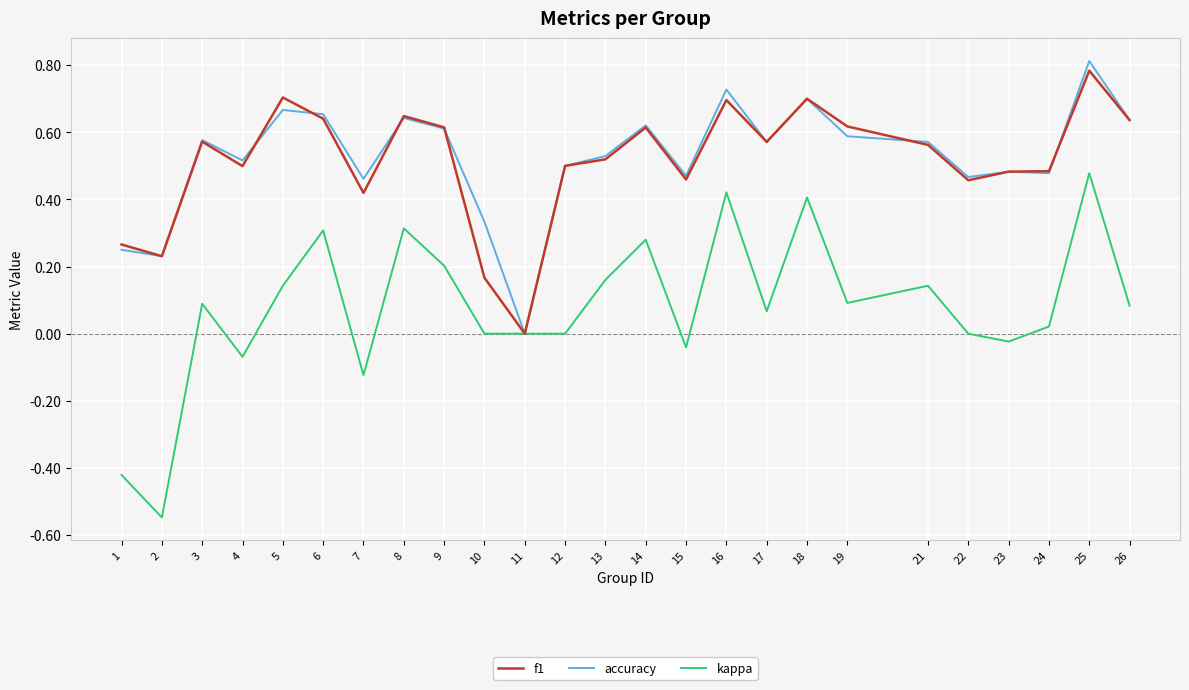

At which category does accuracy reach its first local valley?

2